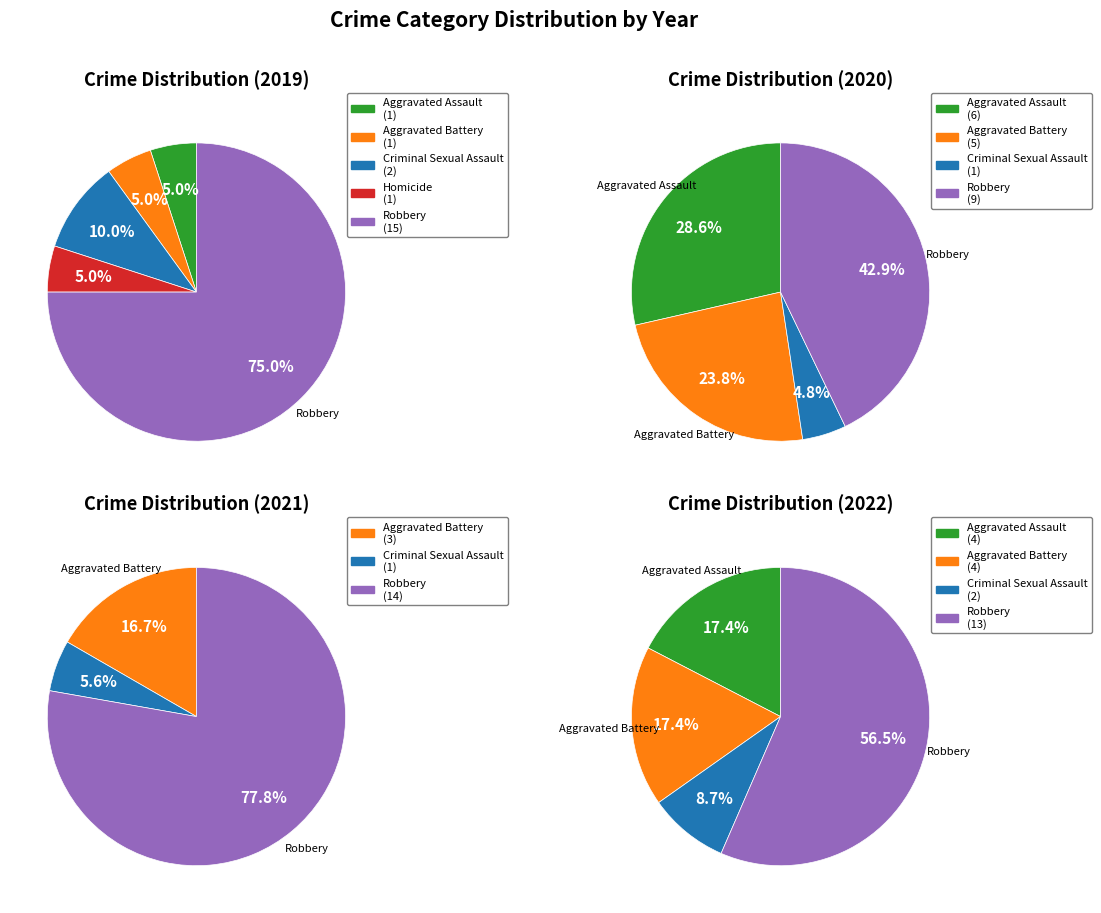

What is the difference between the highest and lowest values at Aggravated Battery?

4